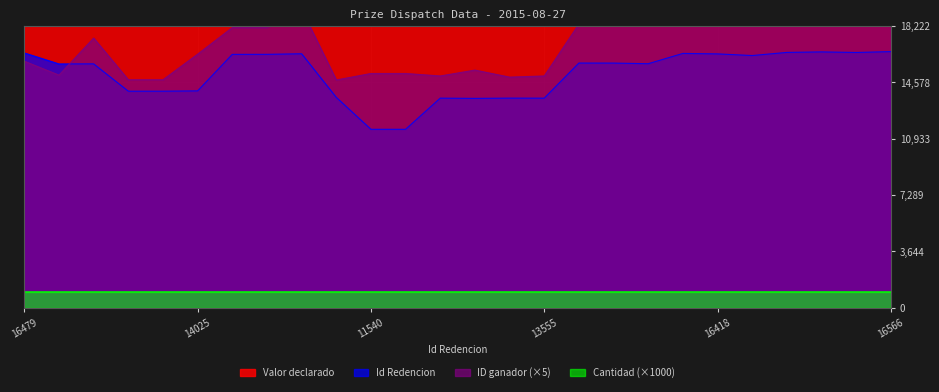

What is the label of the 4th point from the left?

14006